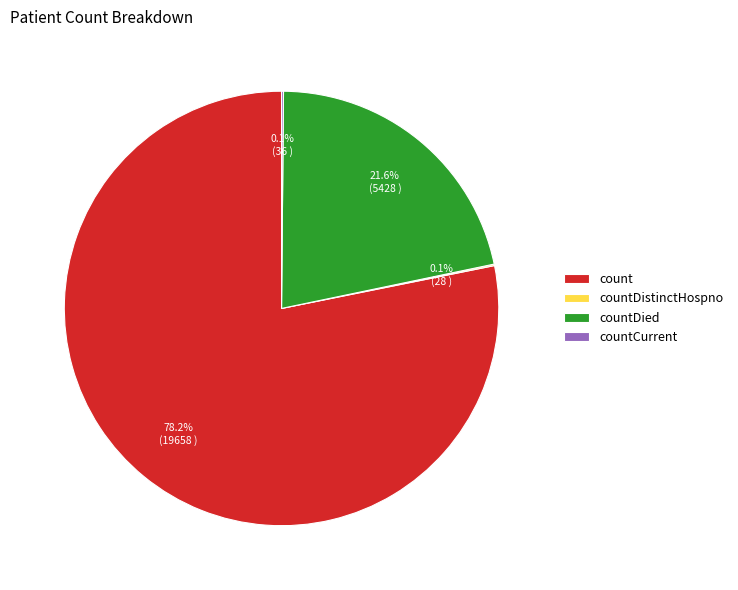

What is the largest slice in the pie chart?

count